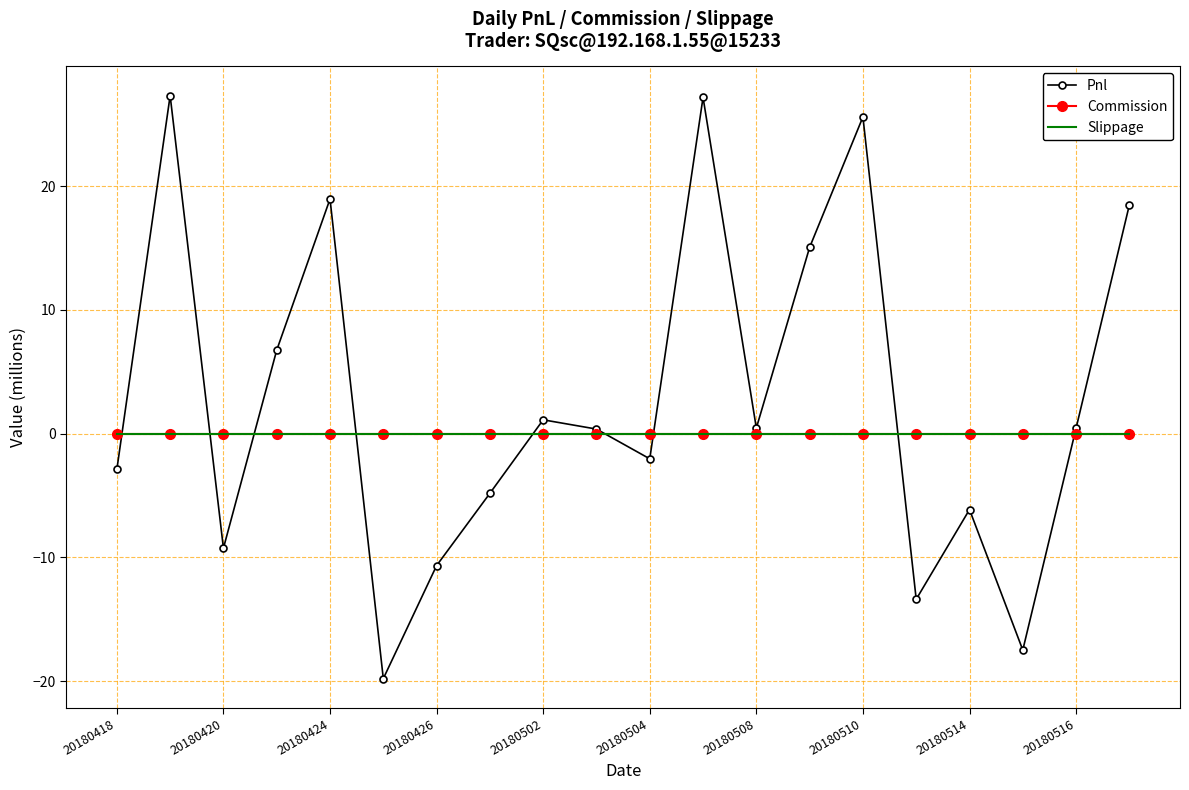

What are all the series names shown in the legend?

Pnl, Commission, Slippage